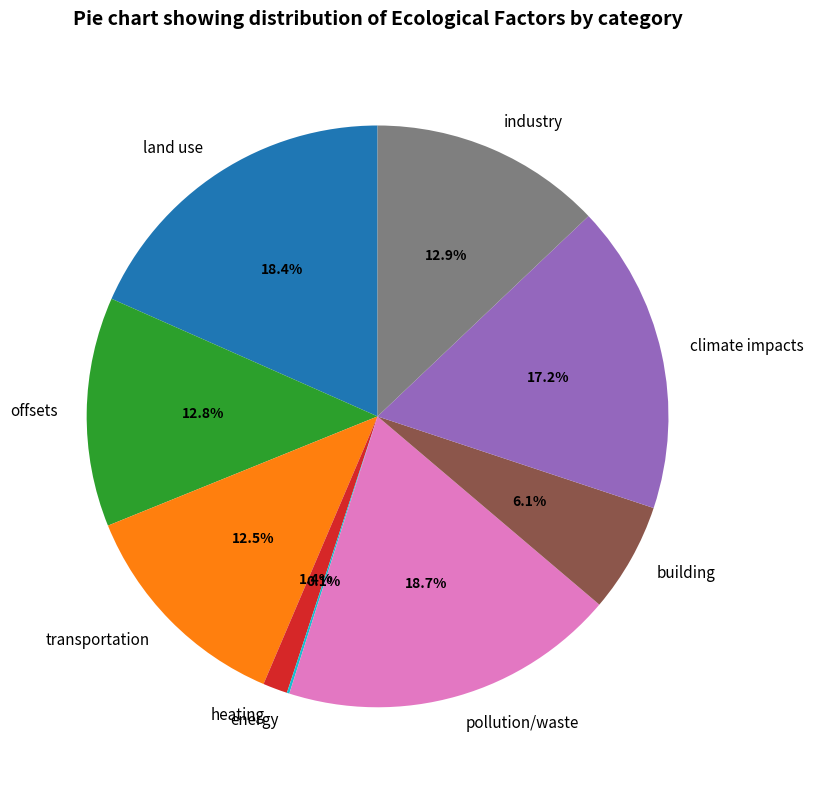

Combined, do transportation and industry account for over 50%?

No